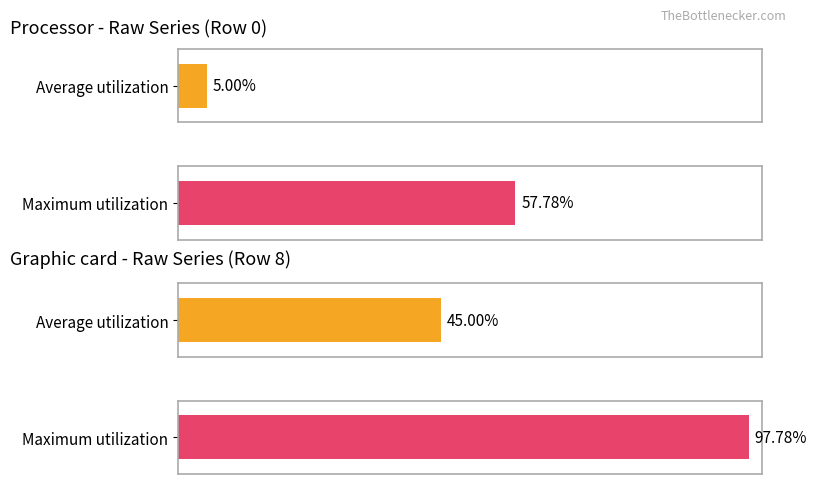

Is the value of Maximum utilization at 208 greater than the value of Average utilization at 352?

Yes